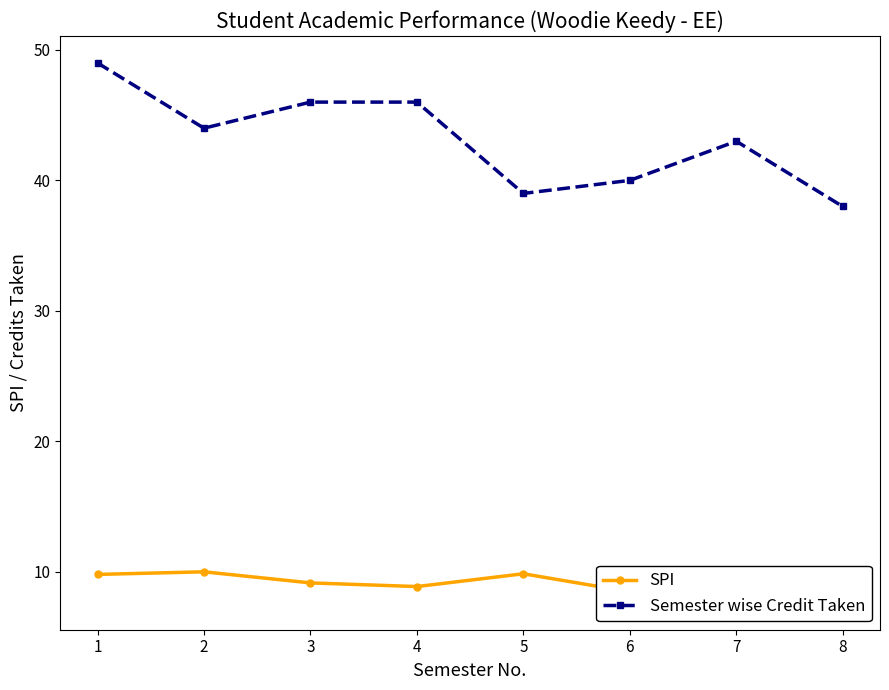

How many interior local valleys does the Semester wise Credit Taken series have?

2